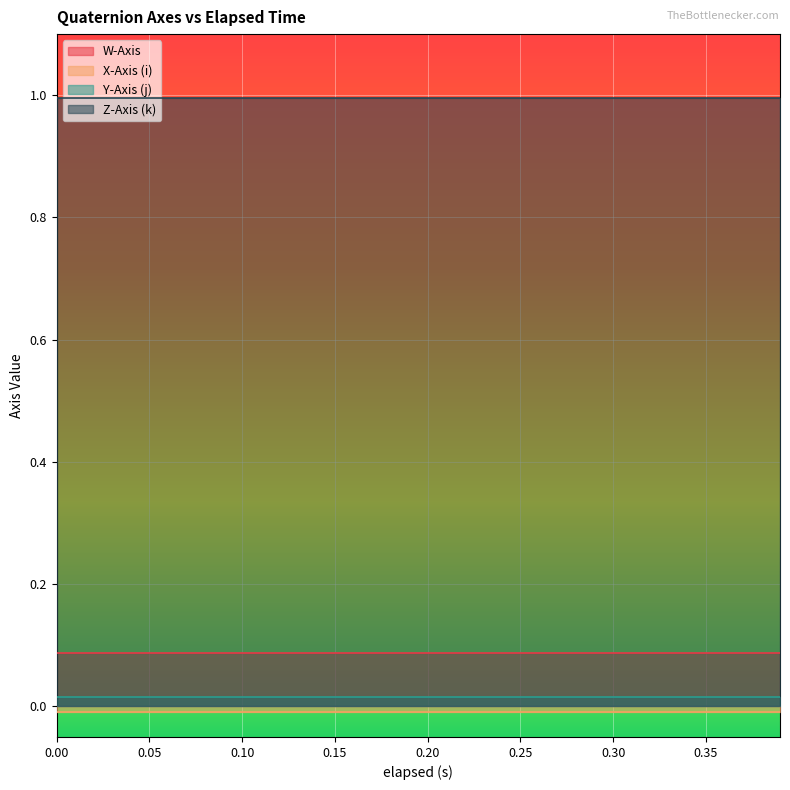

Does the chart display data point markers on the line(s)?

No